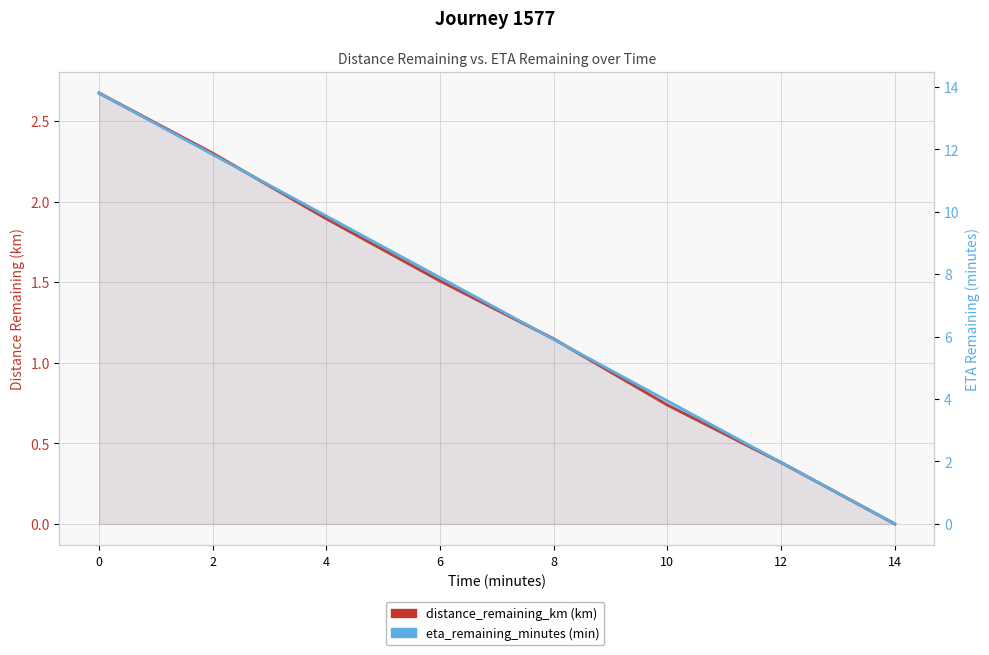

Rank the series by their average value, from highest to lowest.

eta_remaining_minutes (Journey 1577), distance_remaining_km (Journey 1577)